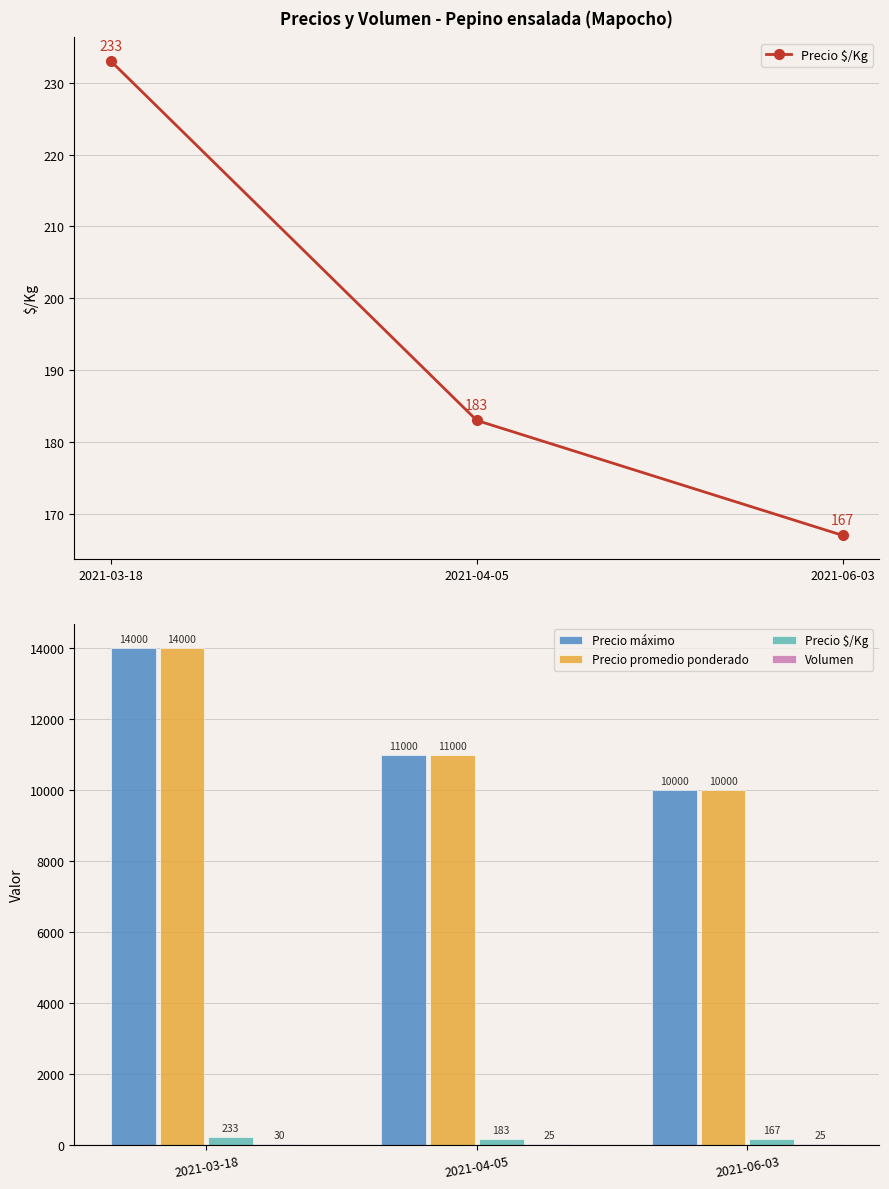

What is the average value of the Volumen series?

27